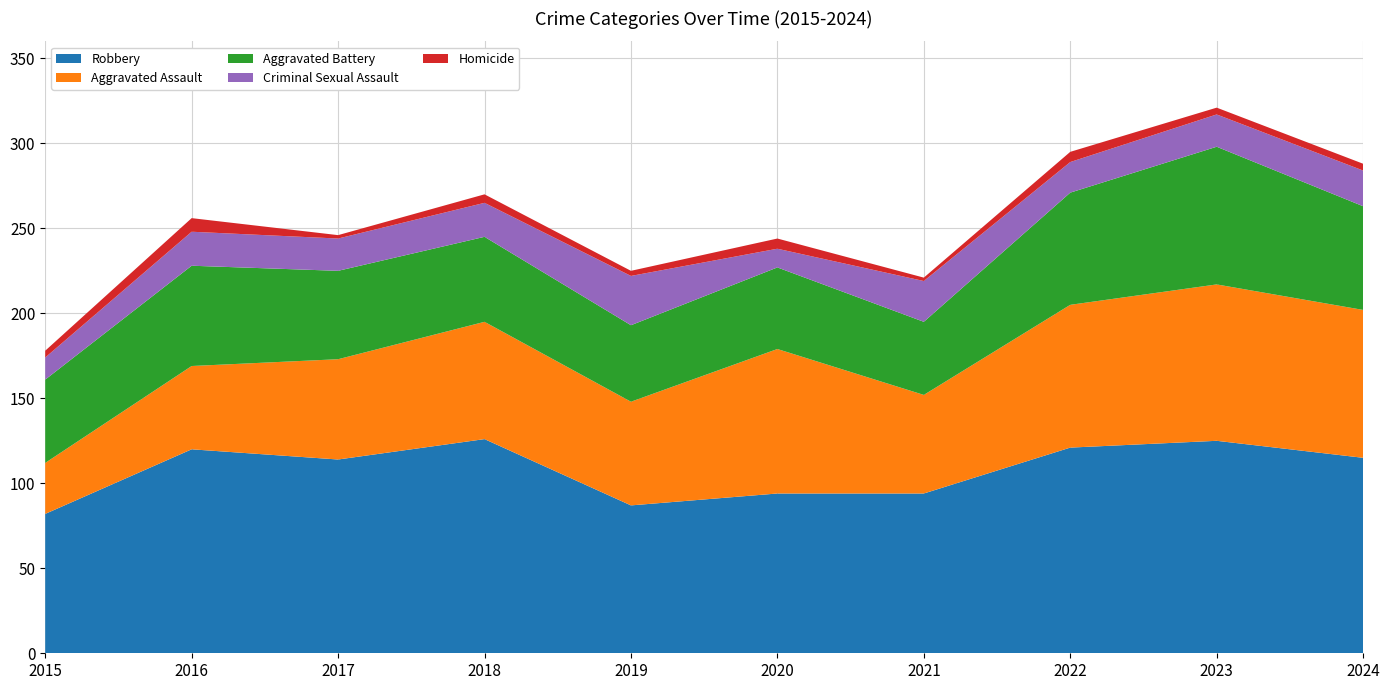

Reading left to right, what are all the values shown in this chart?

Aggravated Assault: 30	49	59	69	61	85	58	84	92	87
Aggravated Battery: 49	59	52	50	45	48	43	66	81	61
Criminal Sexual Assault: 13	20	19	20	29	11	24	18	19	21
Homicide: 4	8	2	5	3	6	2	6	4	4
Robbery: 82	120	114	126	87	94	94	121	125	115